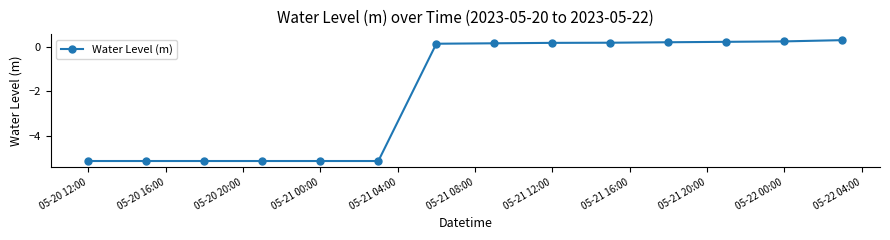

What is the difference between the maximum and minimum values?

5.4